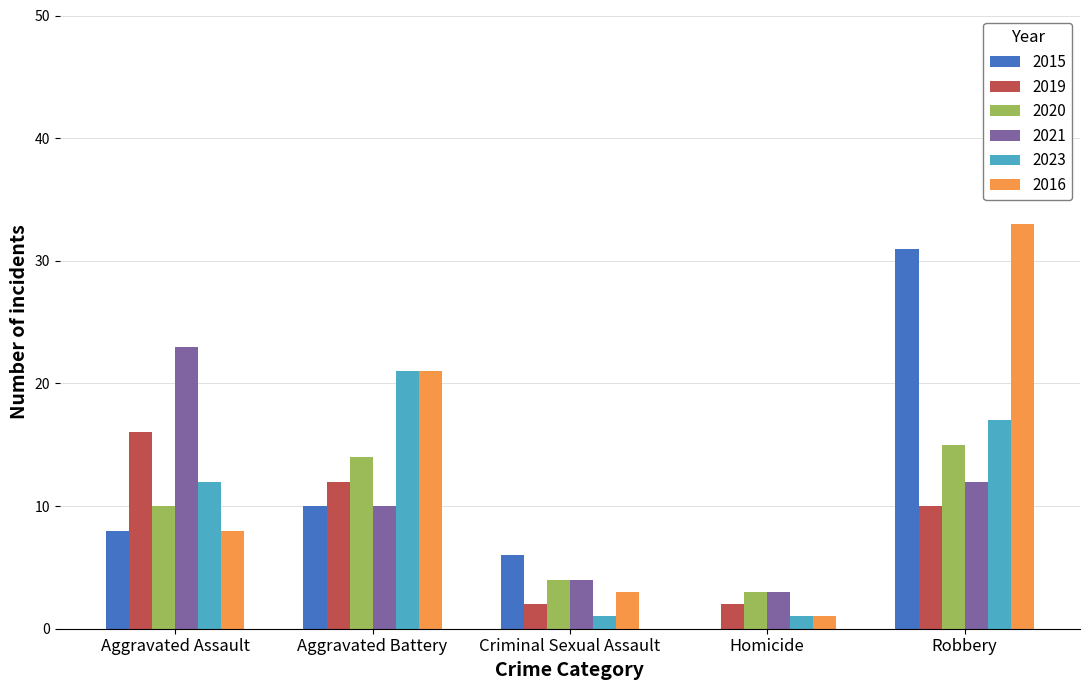

Between Aggravated Battery and Robbery, which series saw the biggest shift?

2015